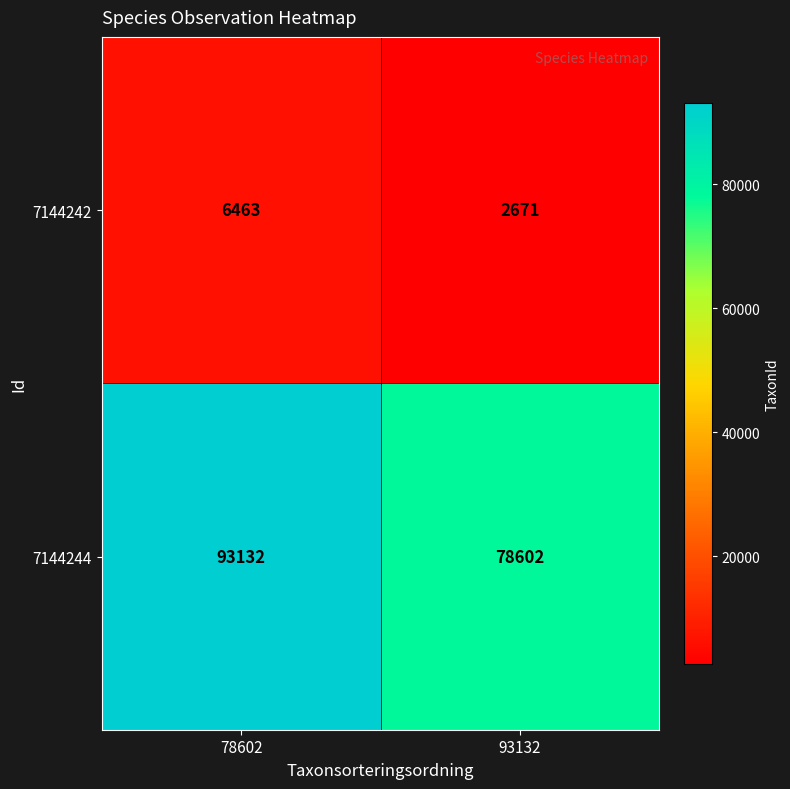

What is the difference between the maximum and minimum values in the 7144244 series?

14530